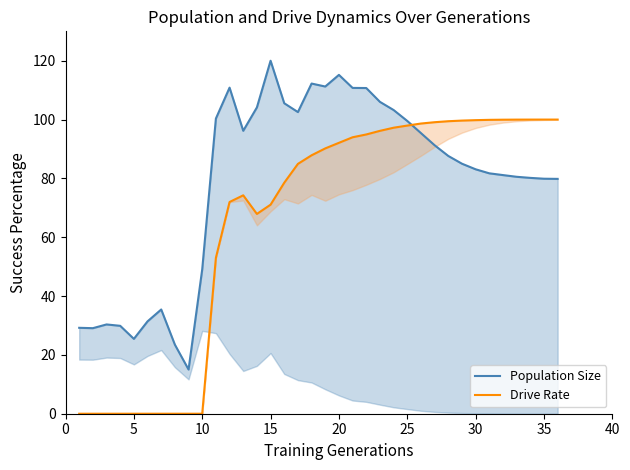

What is the difference between the maximum and minimum values in the Population Size series?

105.0